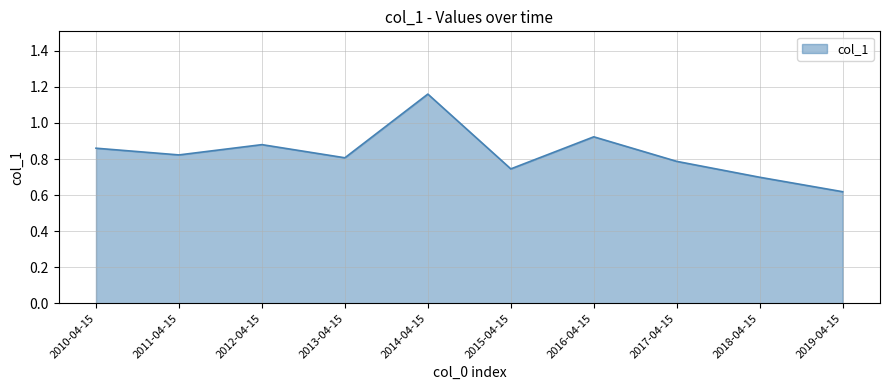

Which label corresponds to the largest value in the chart?

2014-04-15